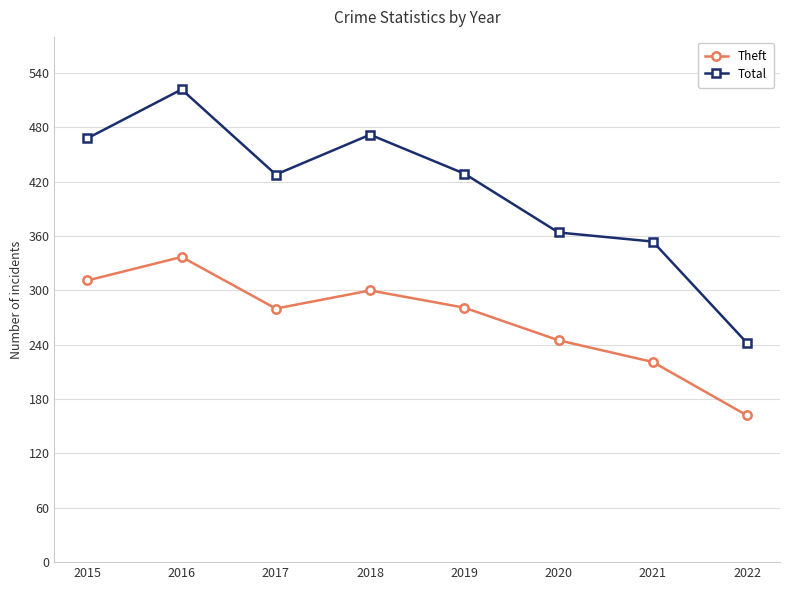

What is the approximate value of Total at 2017, to the nearest 50?

450